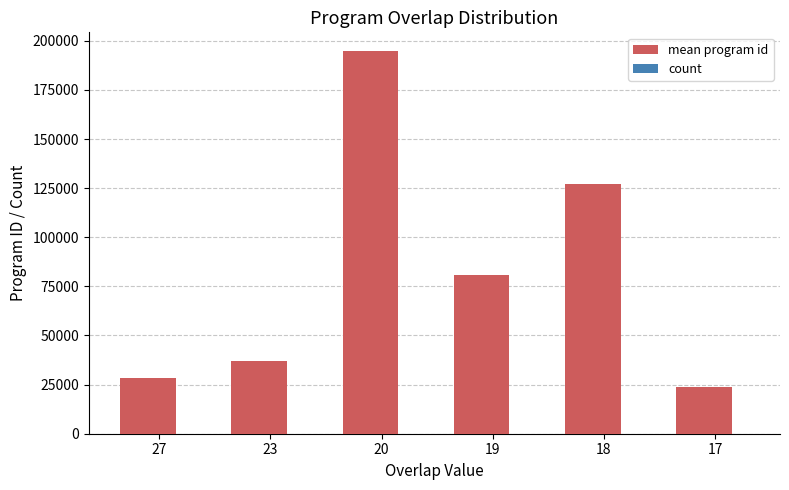

What is the sum of the mean program id values at 27 and 20?

222981